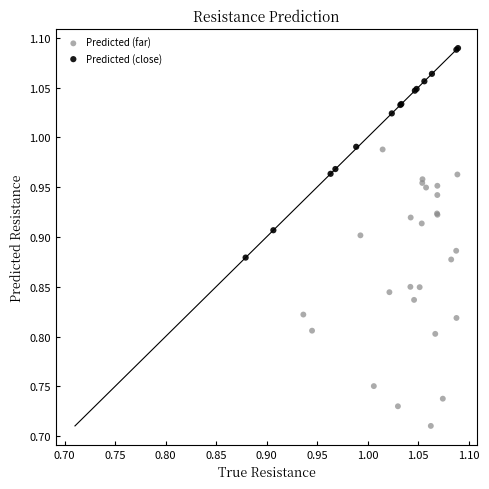

Which series has the largest Y range (max minus min)?

Predicted (far)